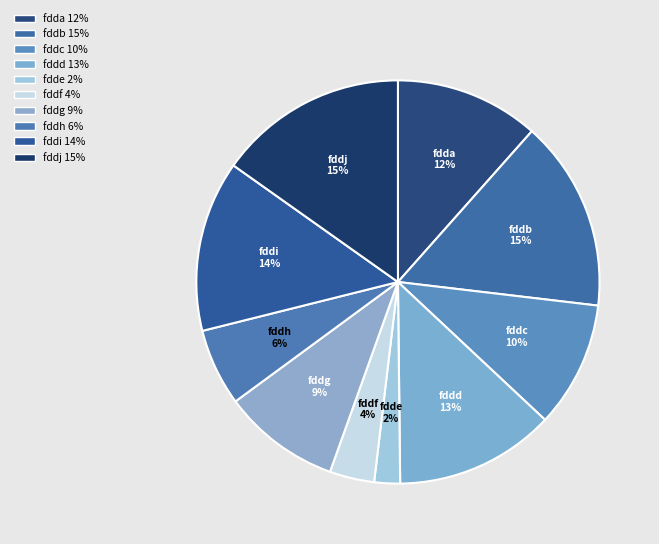

How many slices are in this pie chart?

10